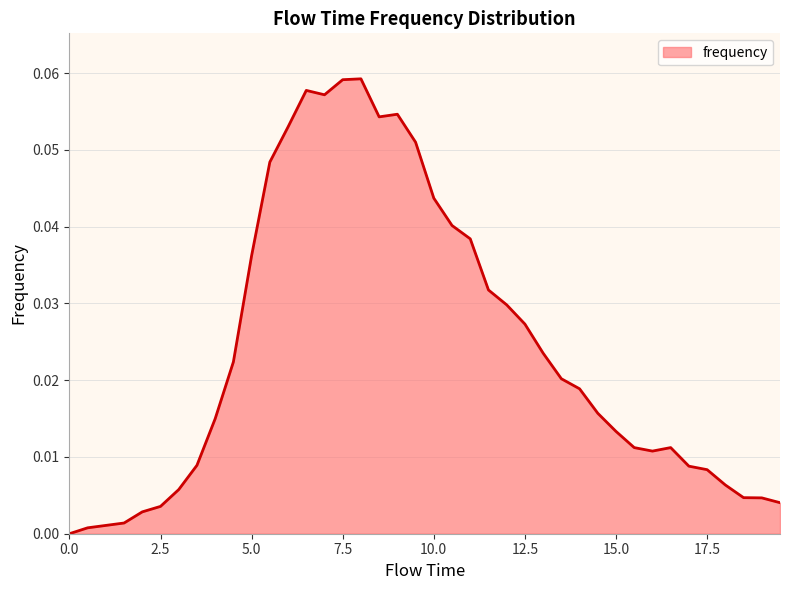

Does the chart have visible grid lines?

Yes